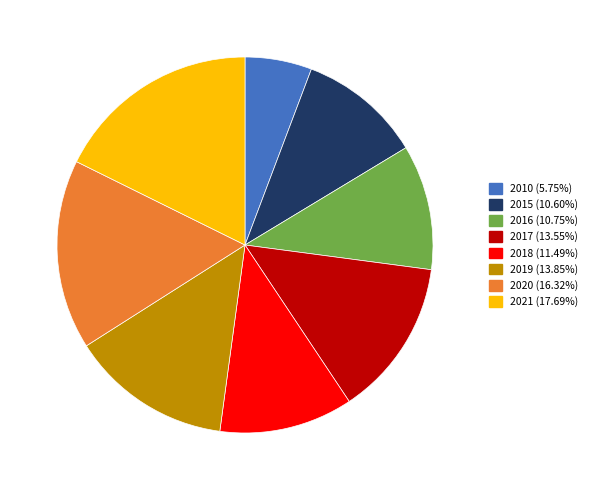

Which has a higher value, 2015 or 2020?

2020